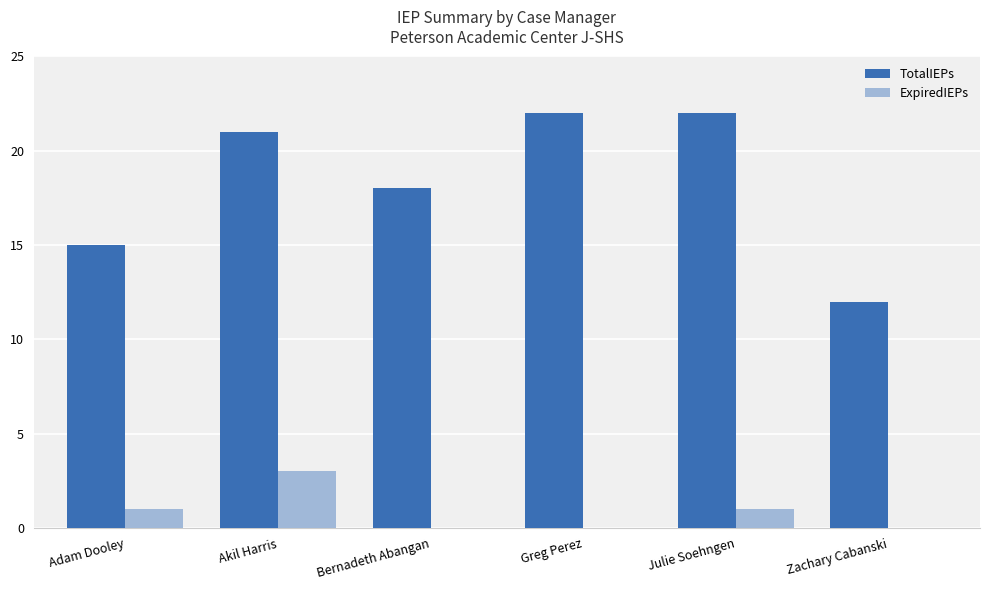

What is the sum of the TotalIEPs values at Adam Dooley and Akil Harris?

36